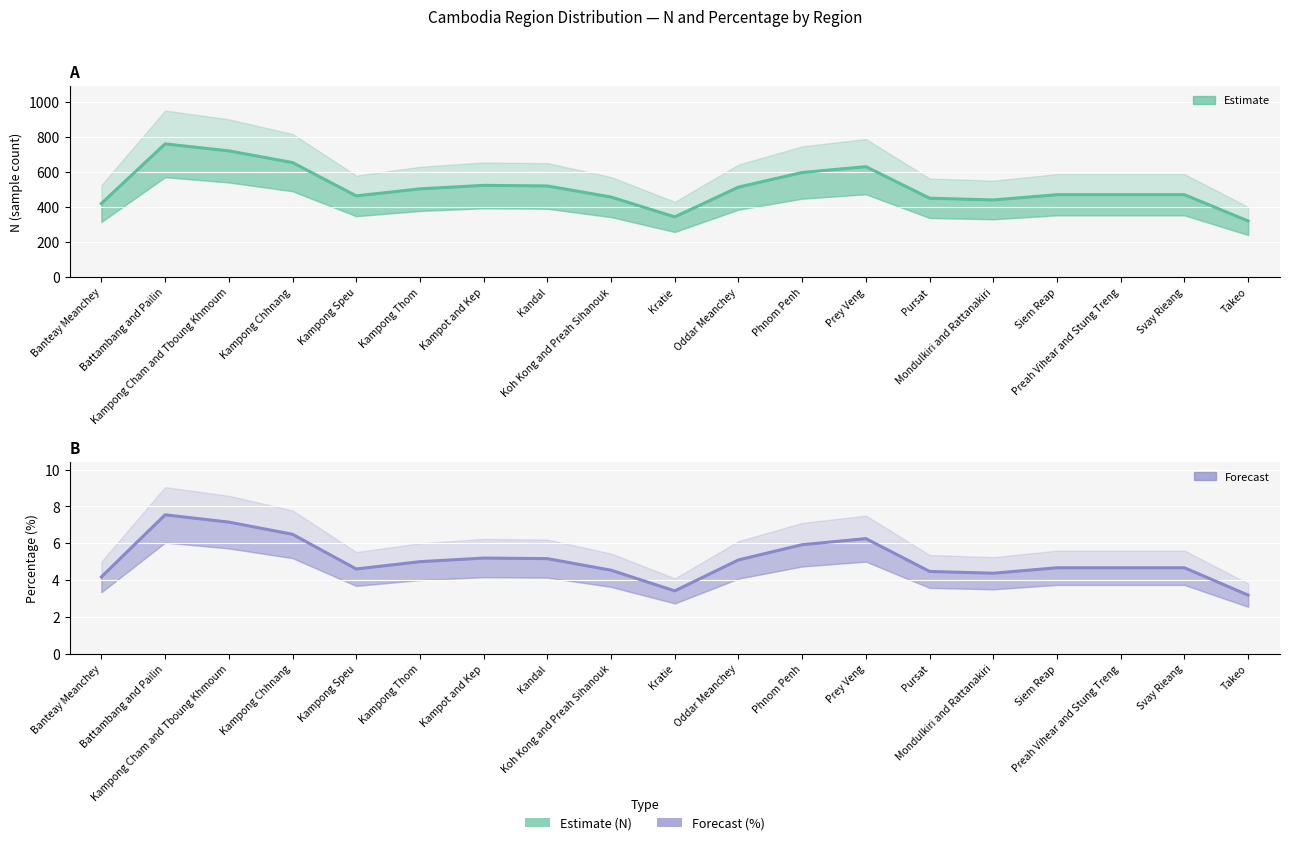

What is the sum of all % (estimate) values?

96.5